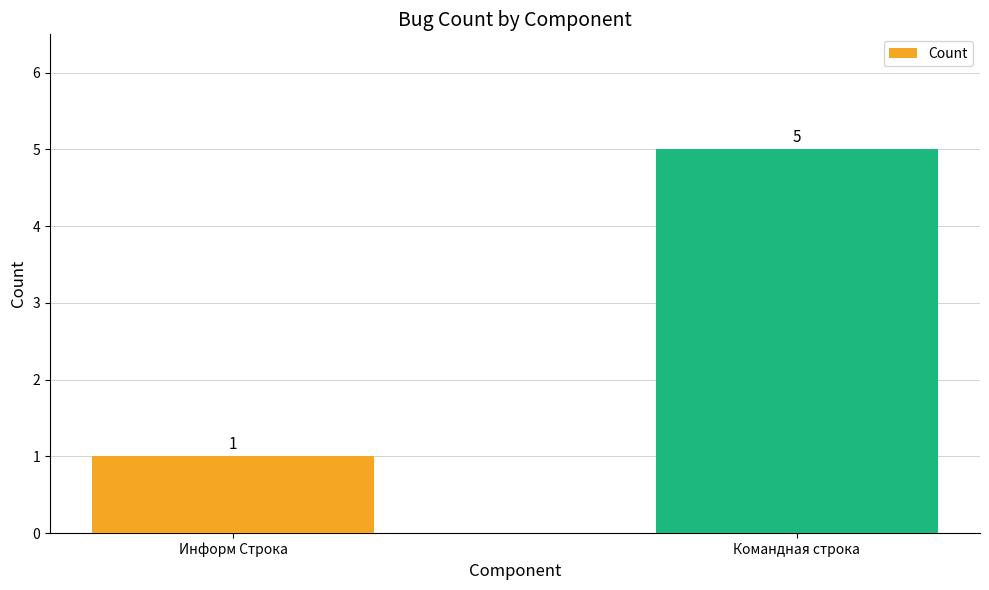

What value does the data have at Командная строка?

5